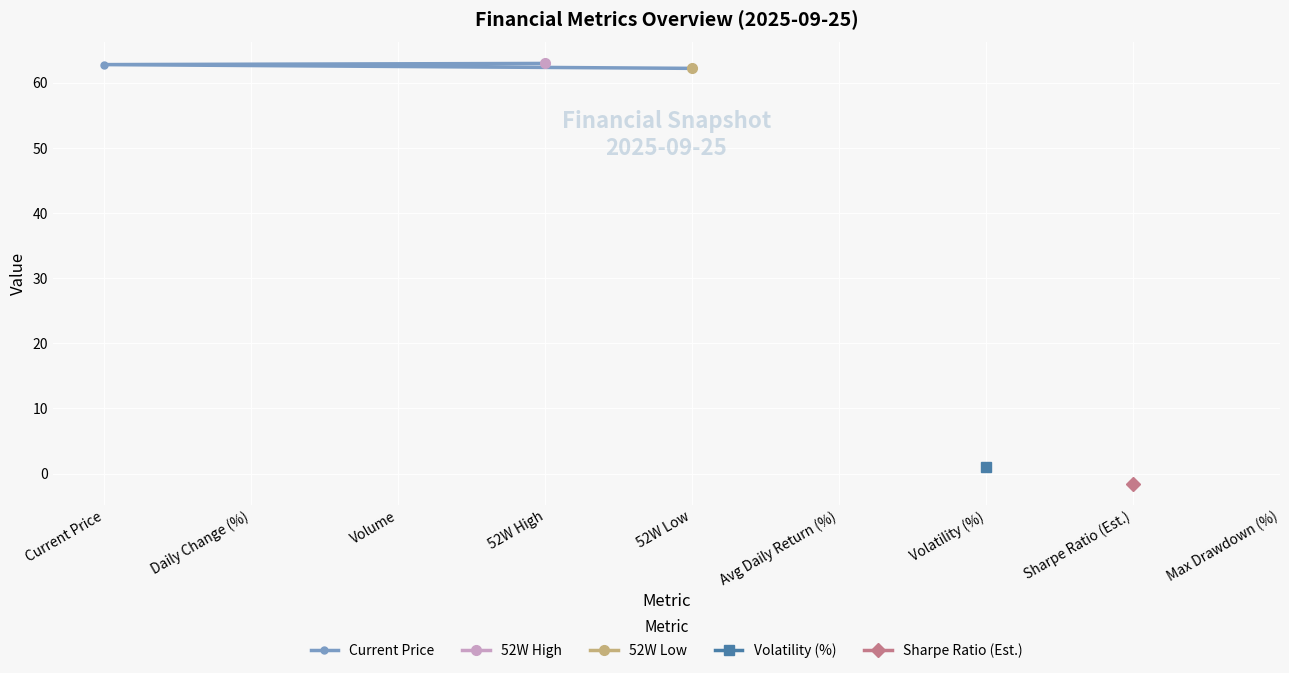

The Current Price series shows 63.0 at 52W High. True or false?

True